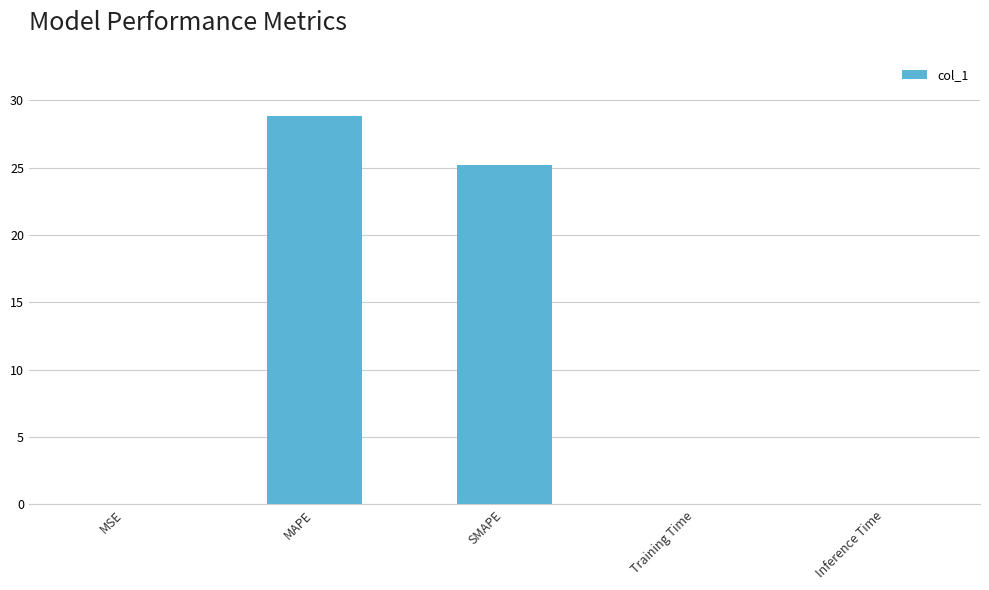

At which label is the value closest to 14?

SMAPE